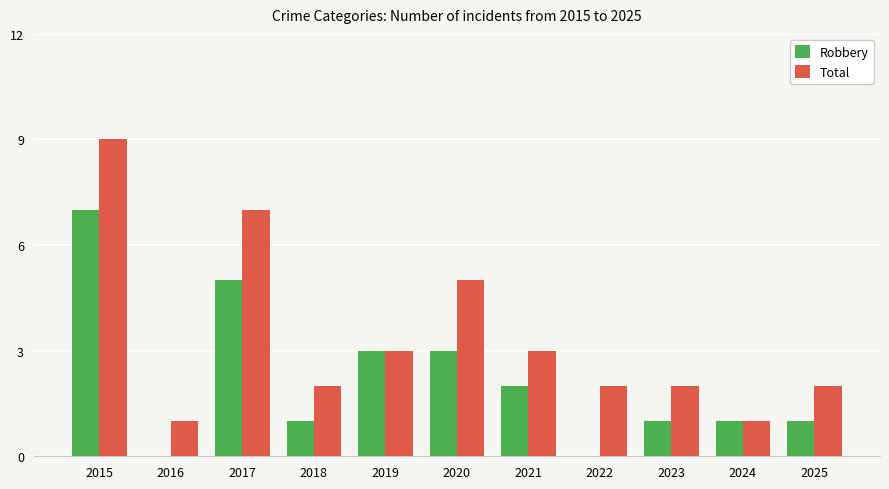

Reading left to right, list all the values displayed in this chart.

Robbery: 7	0	5	1	3	3	2	0	1	1	1
Total: 9	1	7	2	3	5	3	2	2	1	2